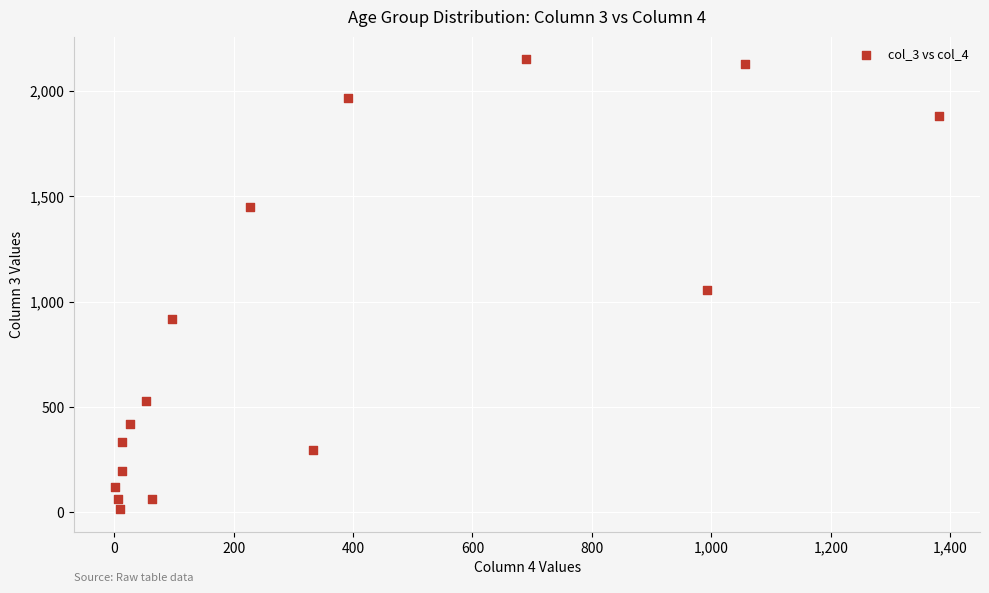

What is the range of X values (max minus min)?

1379